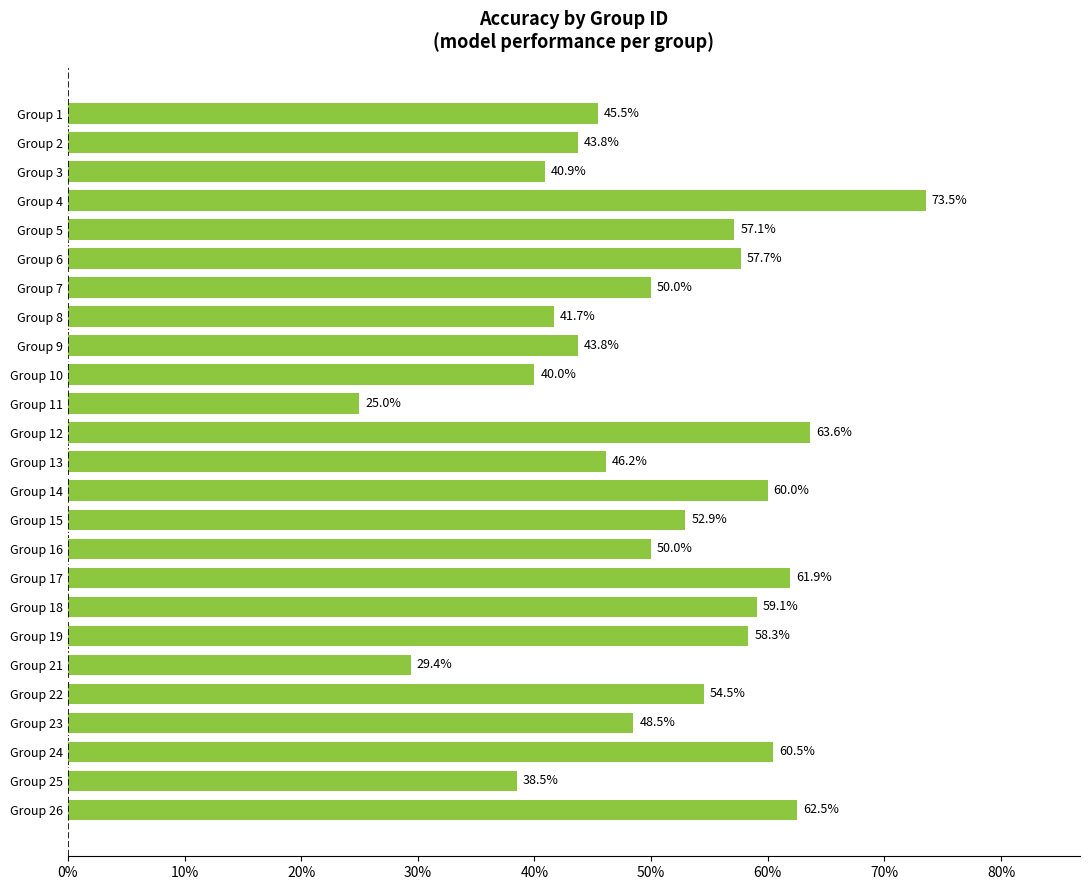

What is the smallest value displayed?

0.2